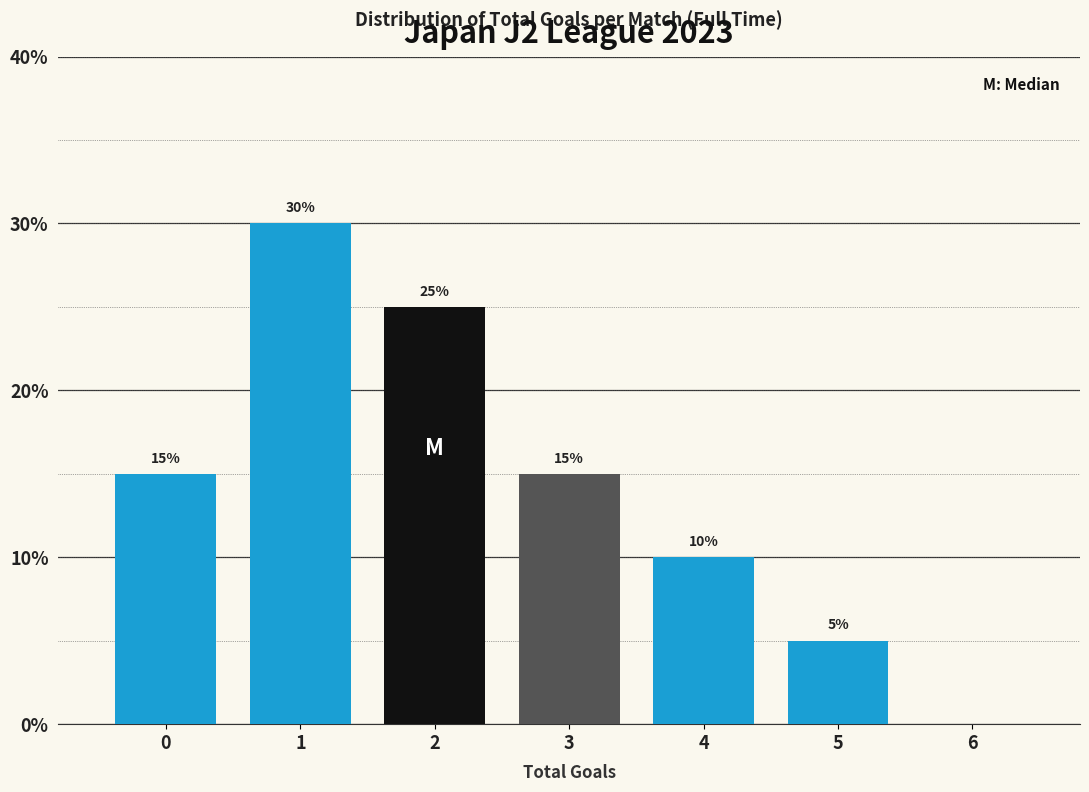

Which range on the x-axis has the tallest bar?

0.5 to 1.5